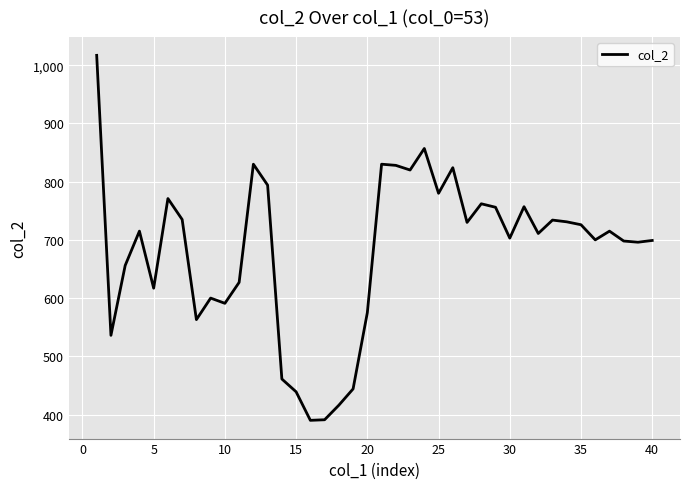

What is the smallest value displayed?

390